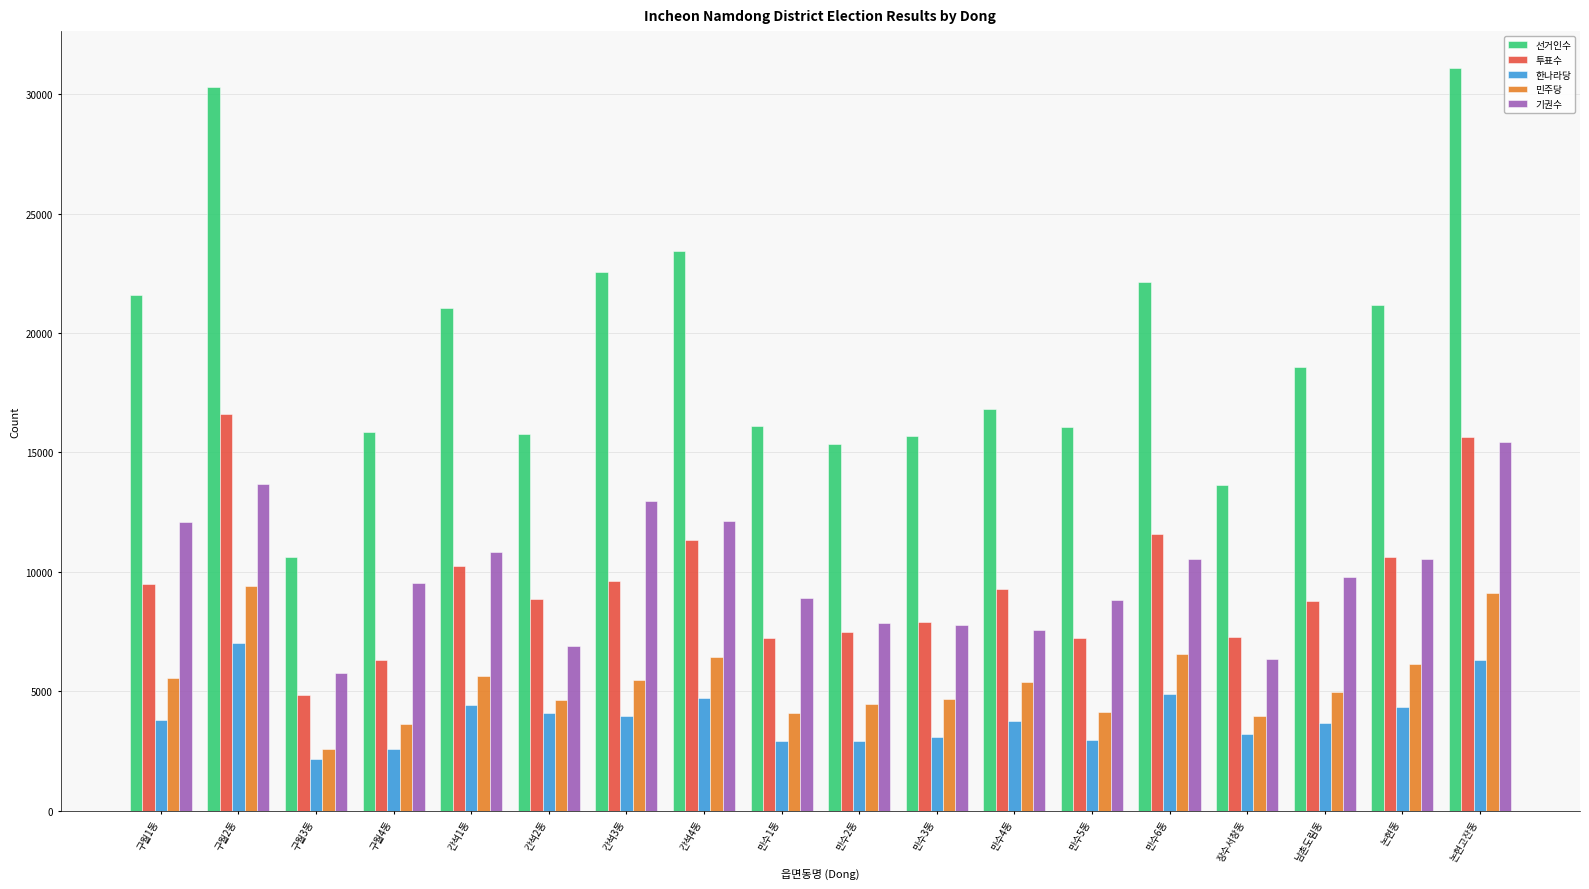

The value of 투표수 at 만수4동 is 9267. True or false?

True